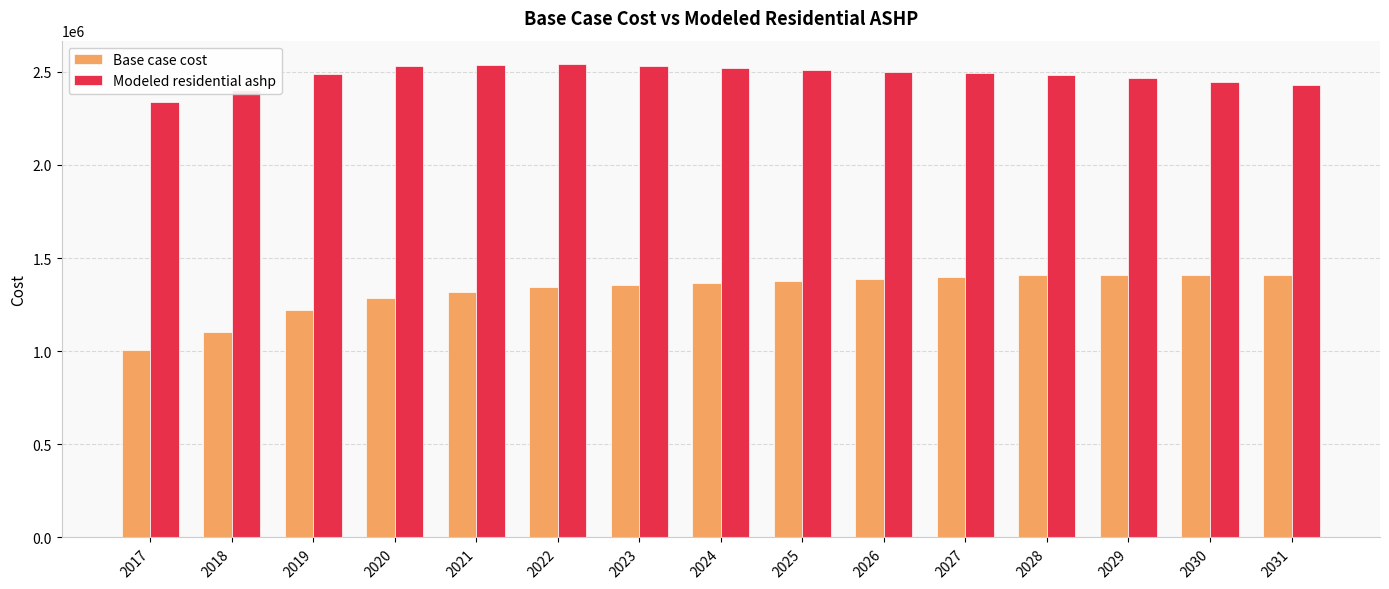

What is the minimum value shown in the chart?

1006403.7